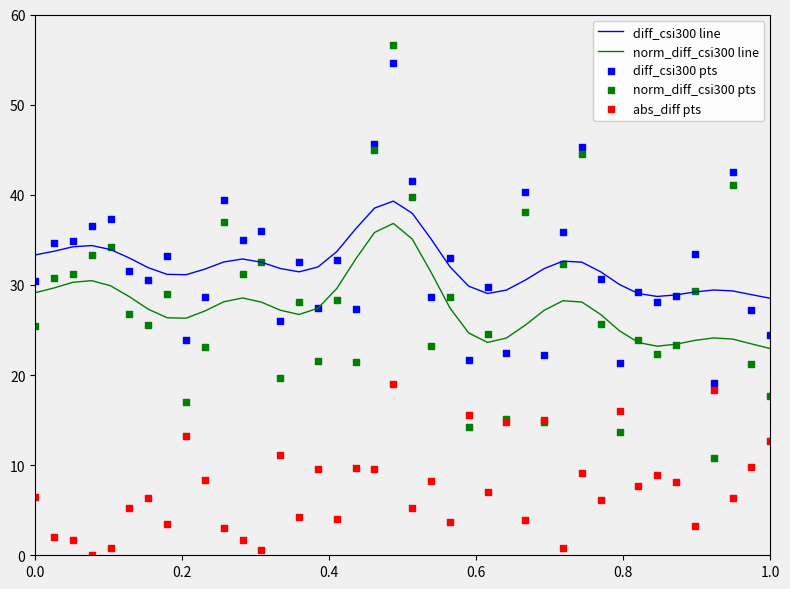

What are all the series names shown in the legend?

diff_csi300 line, norm_diff_csi300 line, diff_csi300 pts, norm_diff_csi300 pts, abs_diff pts